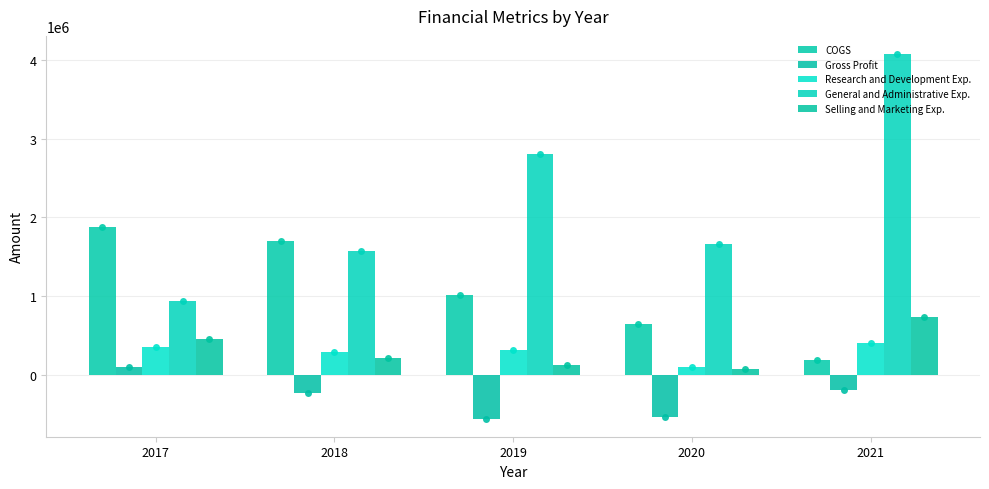

Which series changed the most between 2020 and 2021?

General and Administrative Exp.